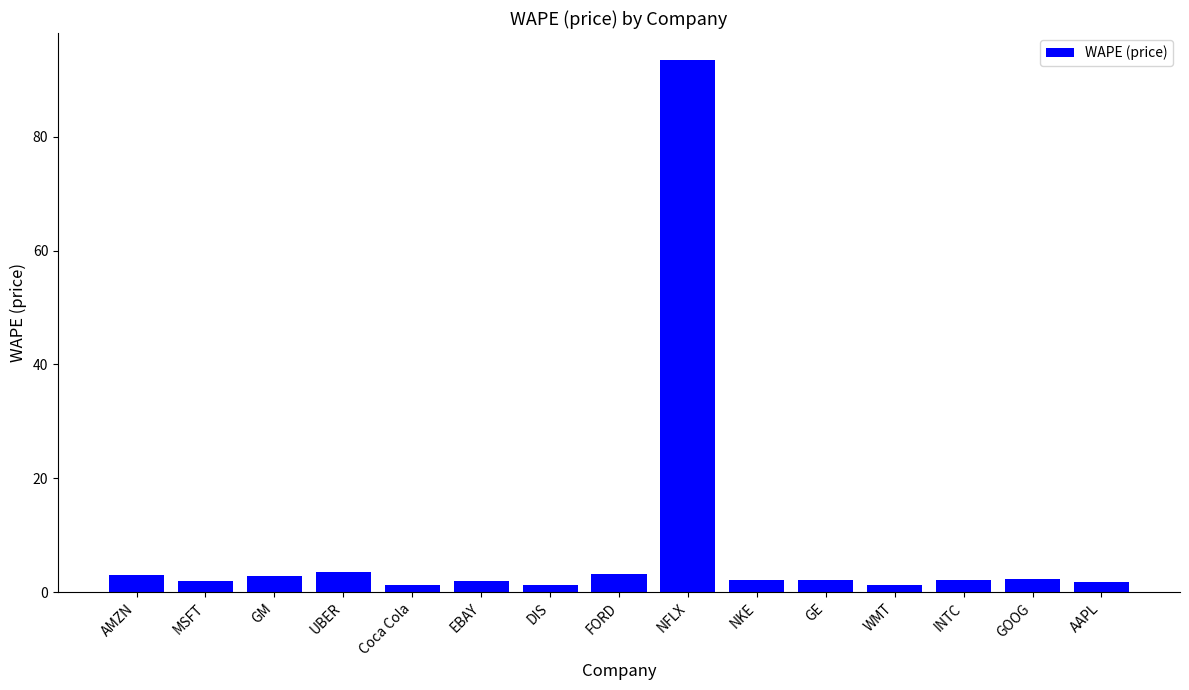

What is the approximate value at UBER?

3.5